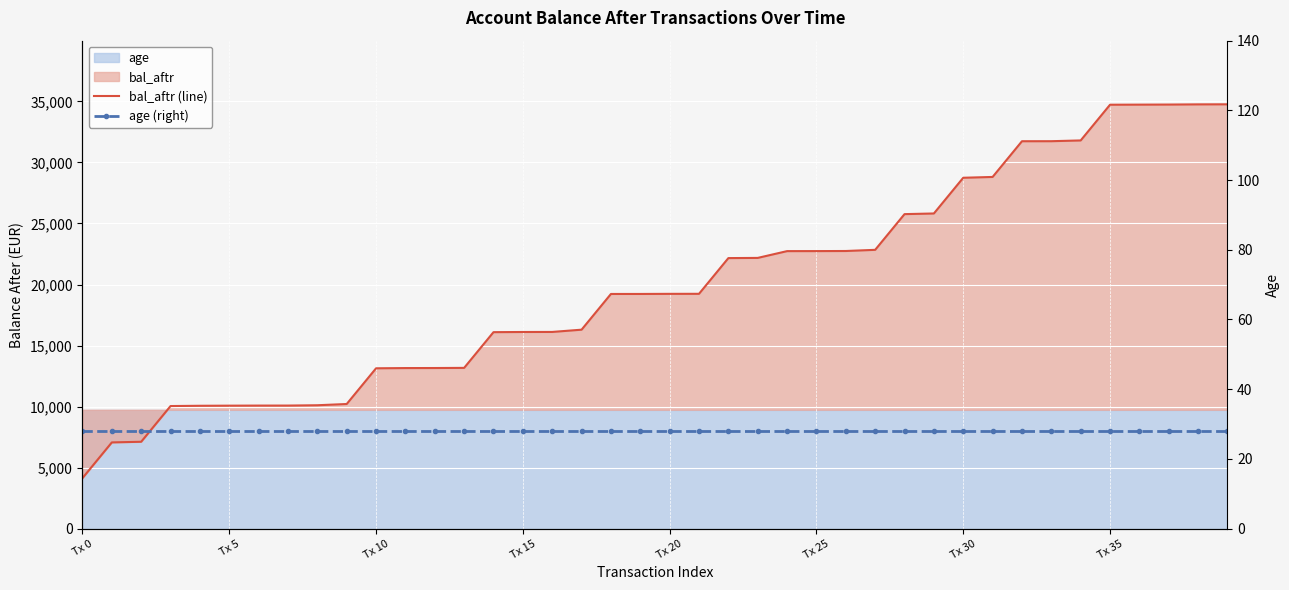

What position from the right is 21?

19